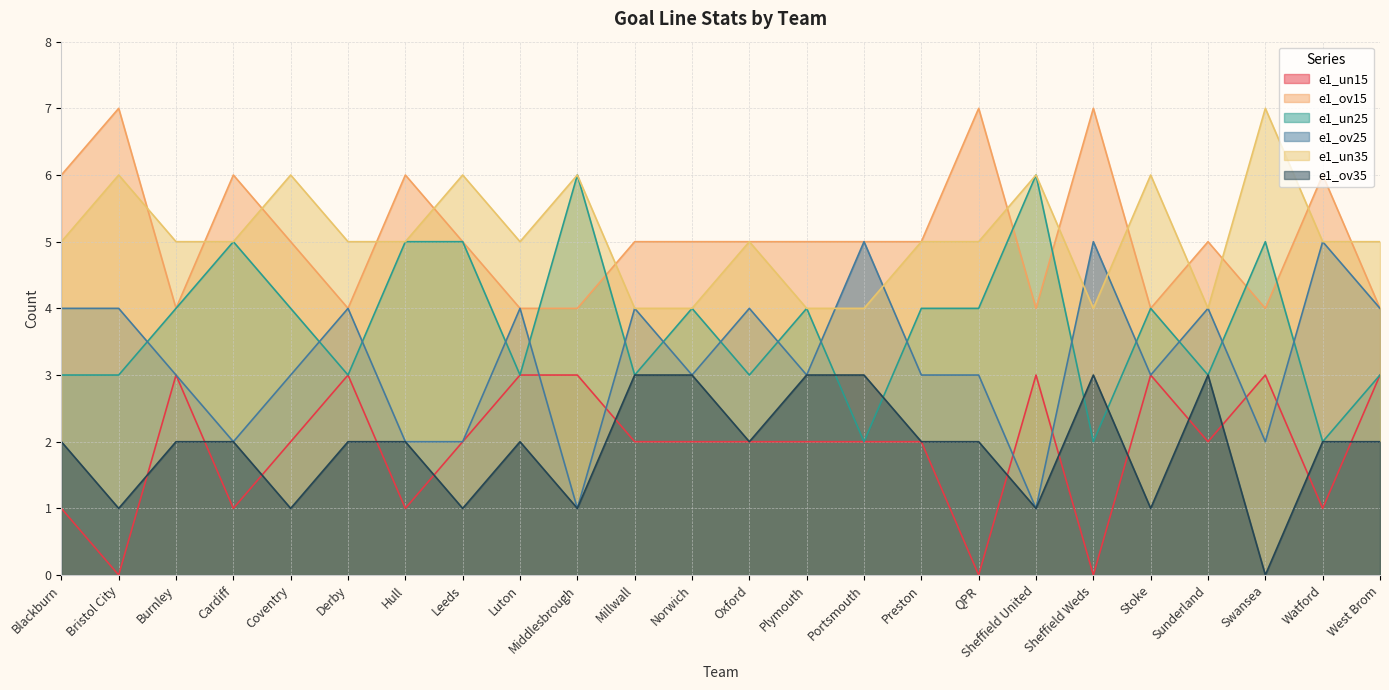

Rank the categories by e1_ov15 value from lowest to highest.

Burnley, Derby, Luton, Middlesbrough, Sheffield United, Stoke, Swansea, West Brom, Coventry, Leeds, Millwall, Norwich, Oxford, Plymouth, Portsmouth, Preston, Sunderland, Blackburn, Cardiff, Hull, Watford, Bristol City, QPR, Sheffield Weds